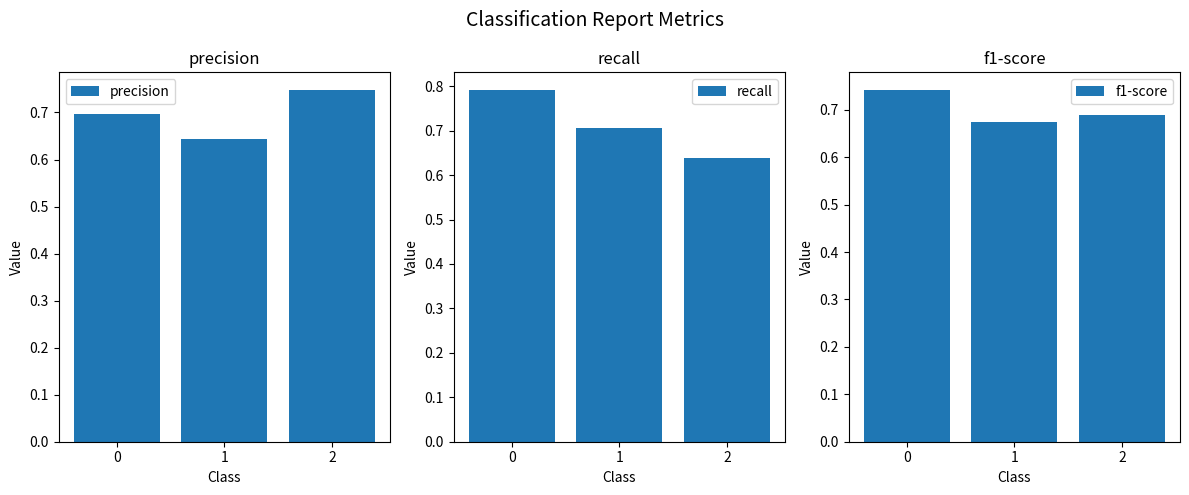

Which series has the largest total across all categories?

recall